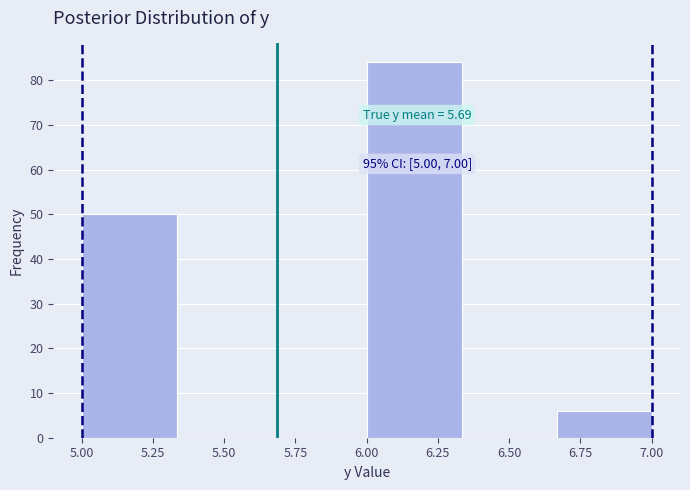

Over which range of the x-axis is the bar tallest?

6.00 to 6.35